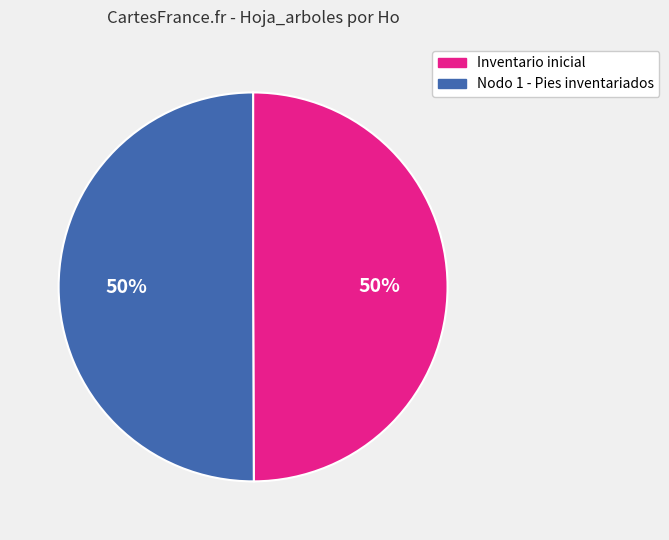

To the nearest percent, what is the average slice percentage?

50%